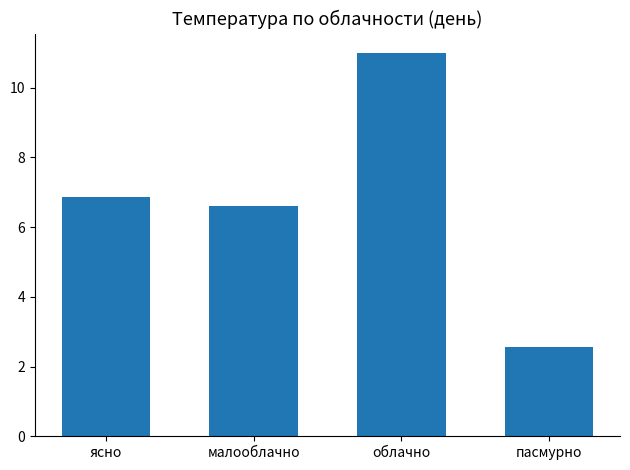

What is the change in value from ясно to малооблачно?

-0.3